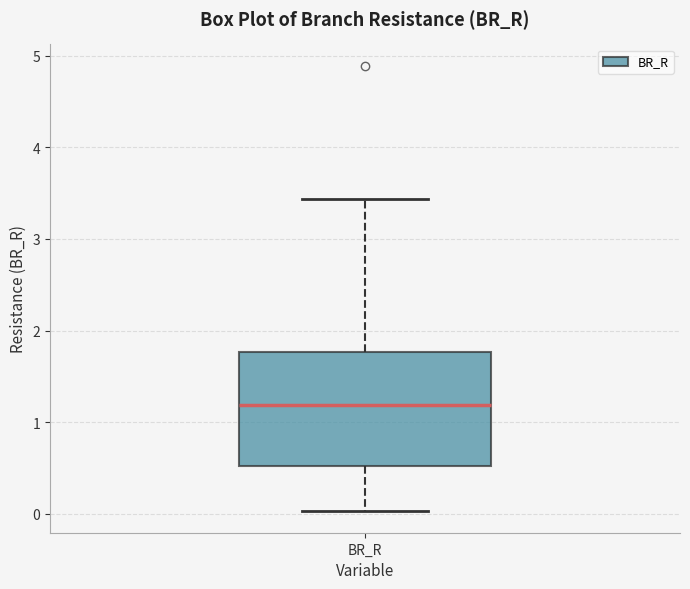

Where is the upper edge of the box for BR_R on the y-axis? The values are not printed on the chart, so give them approximately, as read against the axis.

1.8